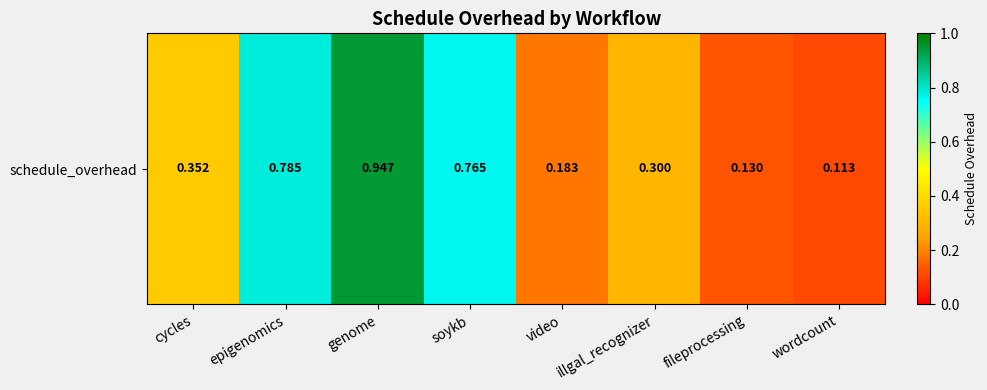

What is the smallest value displayed?

0.1